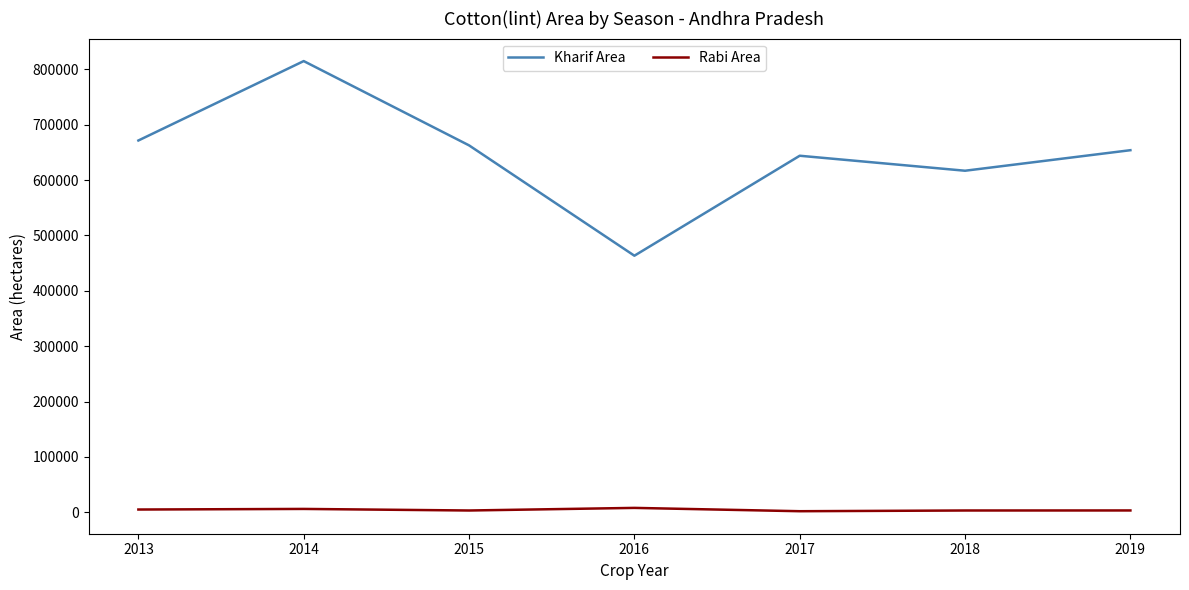

What is the difference between the highest and lowest values at 2013?

666304